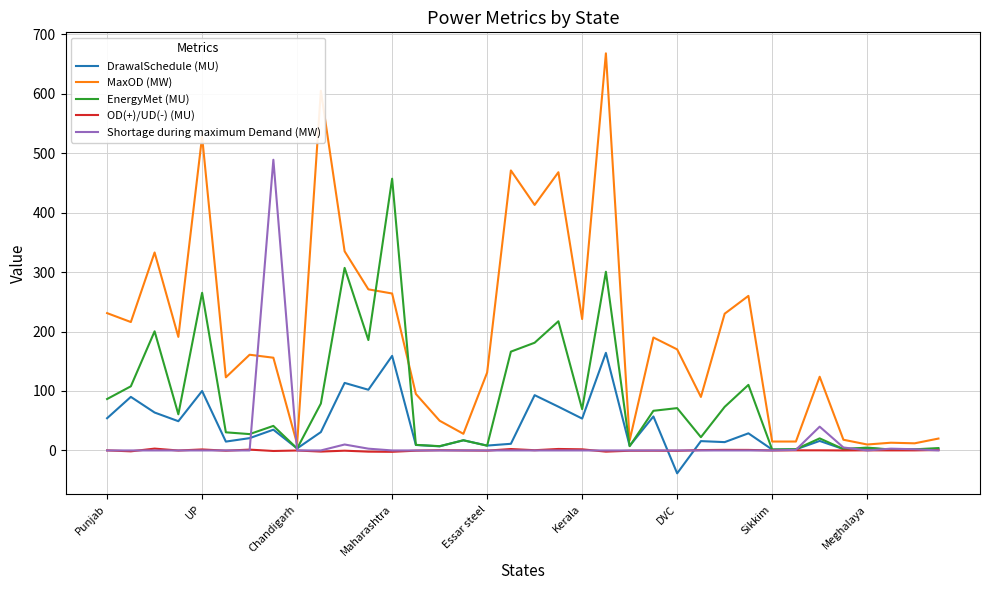

What is the minimum value shown in the chart?

-38.5